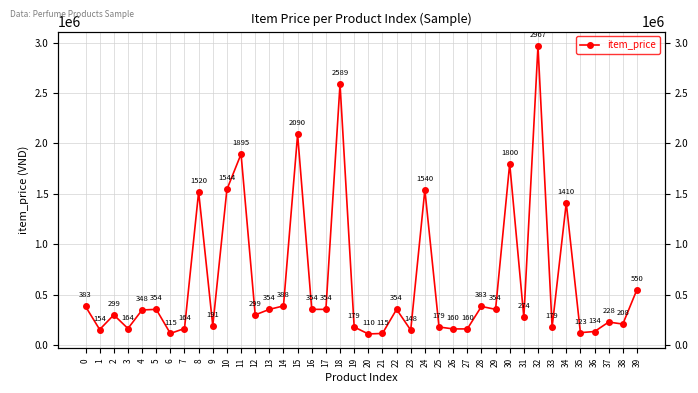

Which label corresponds to the smallest value in the chart?

20